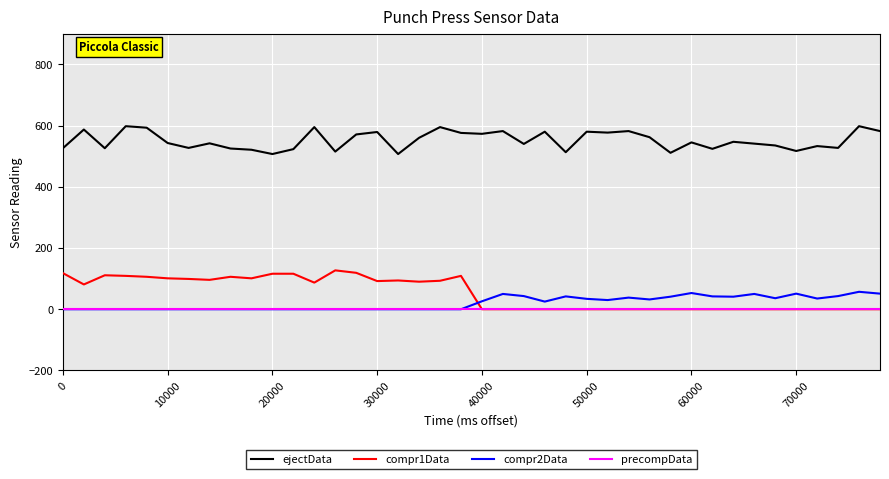

Does the chart have visible grid lines?

Yes